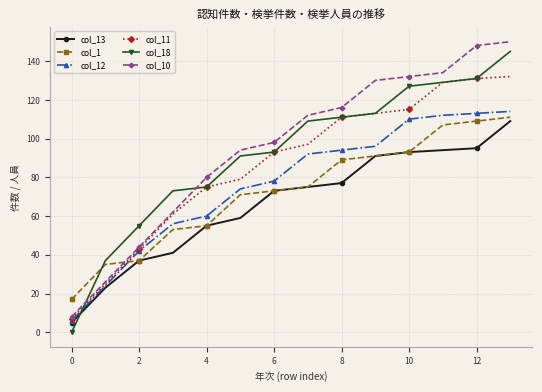

At how many categories does at least one series exceed 124?

5